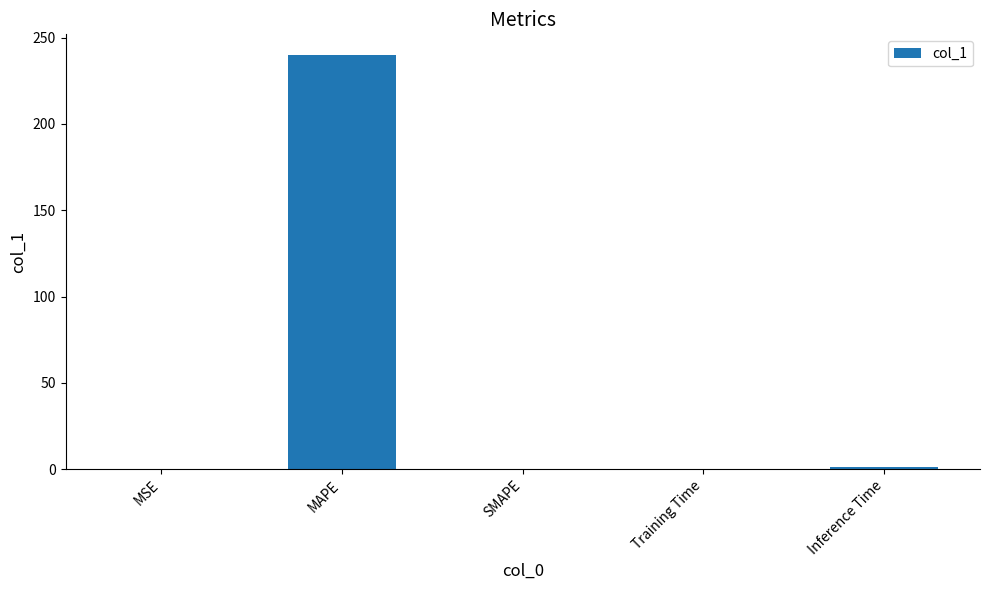

What is the average value?

48.2